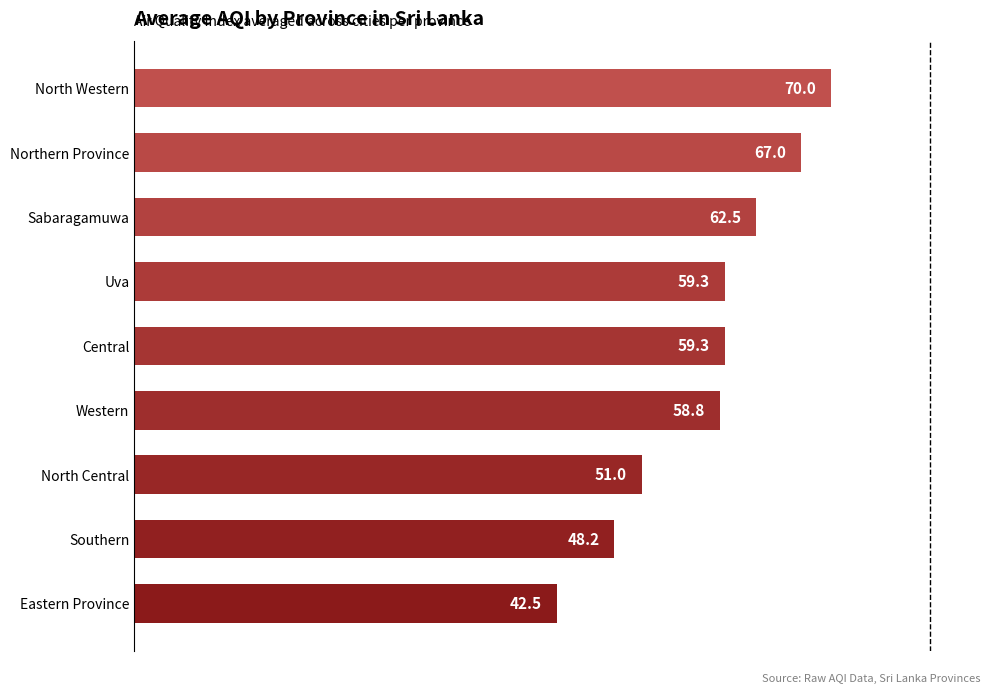

Read the value at Eastern Province.

42.5